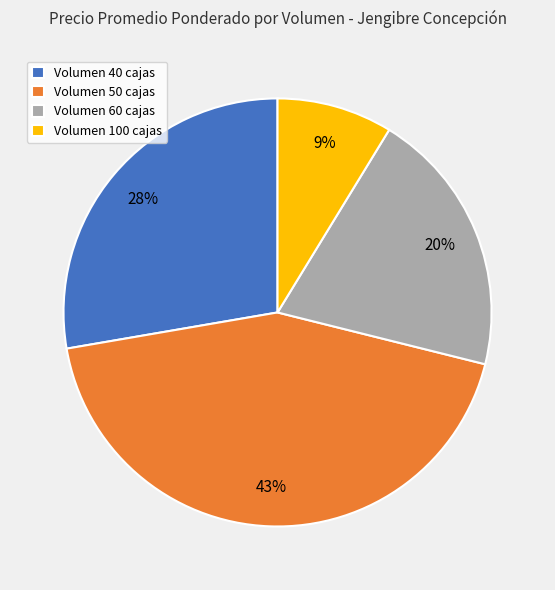

Which slice is the largest?

Volumen 50 cajas